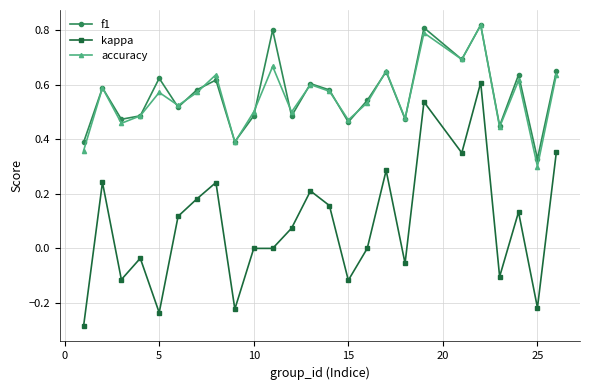

What is the difference between the maximum and minimum values in the kappa series?

0.9